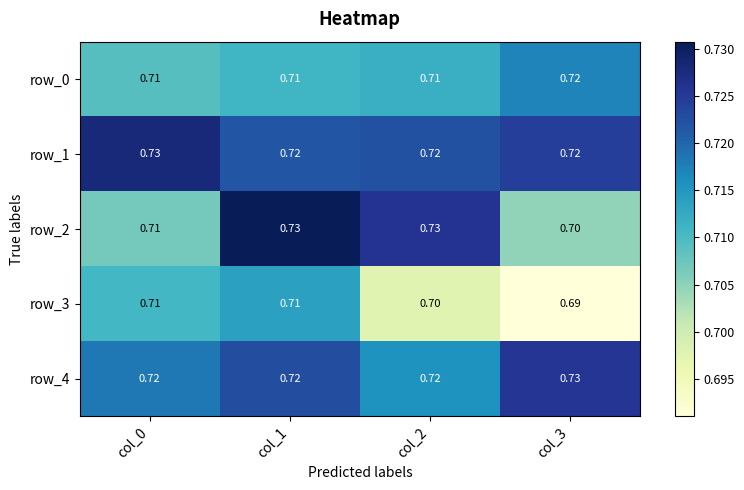

Is the value of row_2 at col_2 greater than the value of row_3 at col_0?

Yes